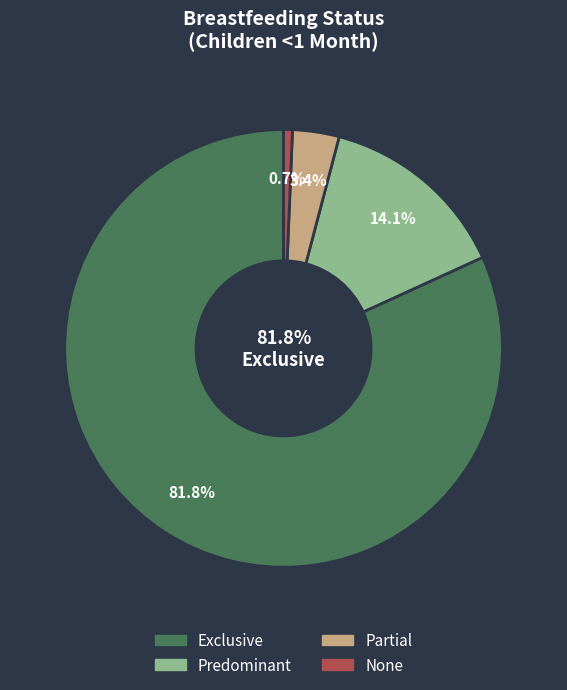

Which category has the biggest portion of the pie?

Exclusive